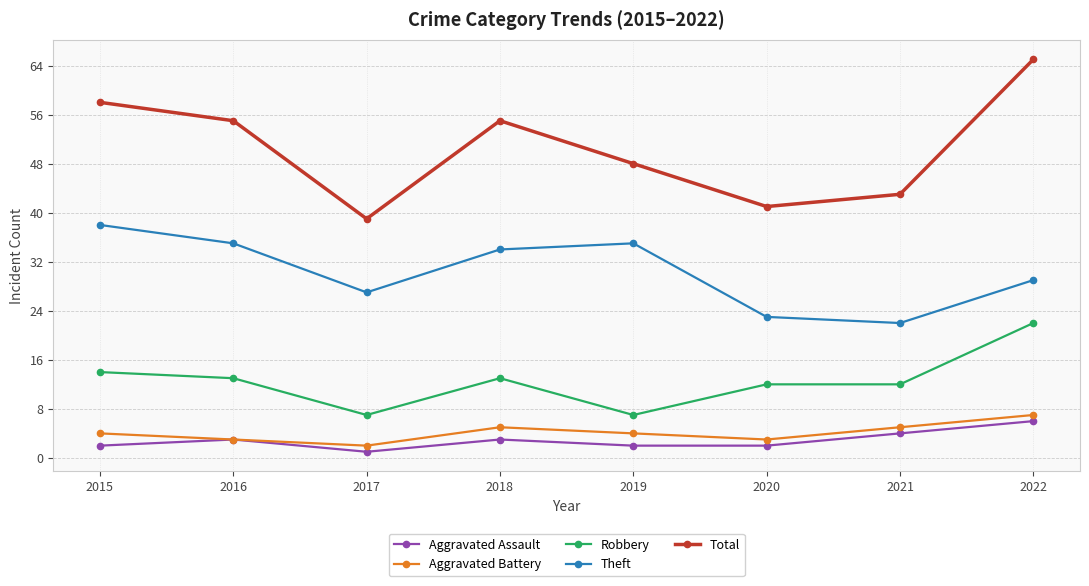

Between 2015 and 2021, which series saw the biggest shift?

Theft